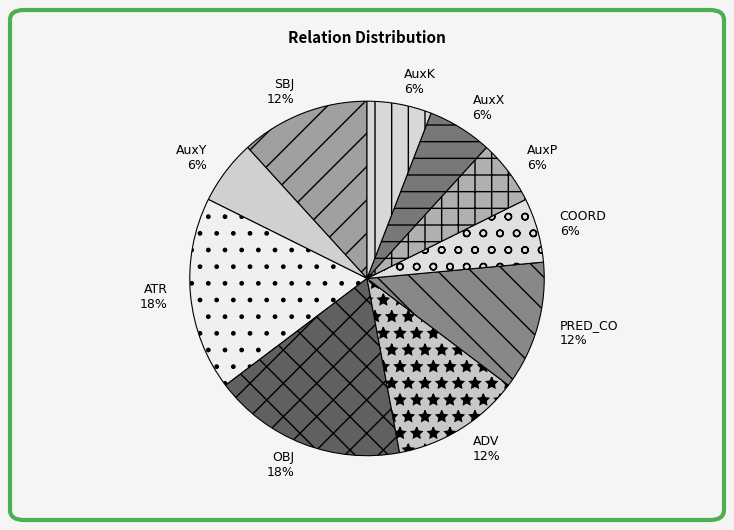

The AuxP slice represents 15% of the pie. True or false?

False